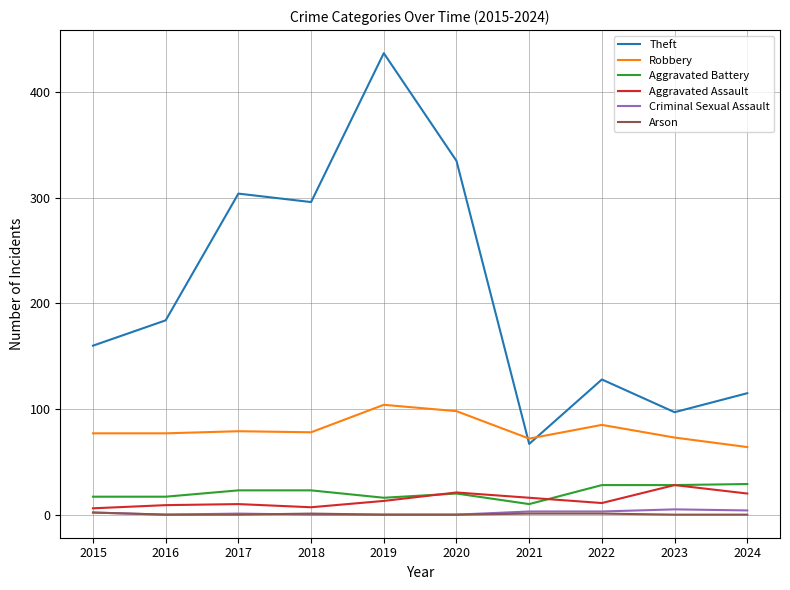

How many interior local valleys does the Theft series have?

3